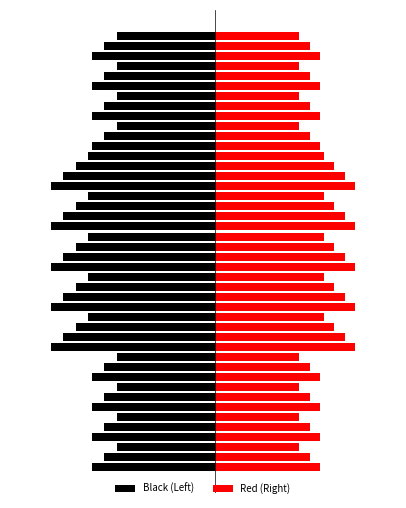

What is the lowest value of the Black (Left) series?

1